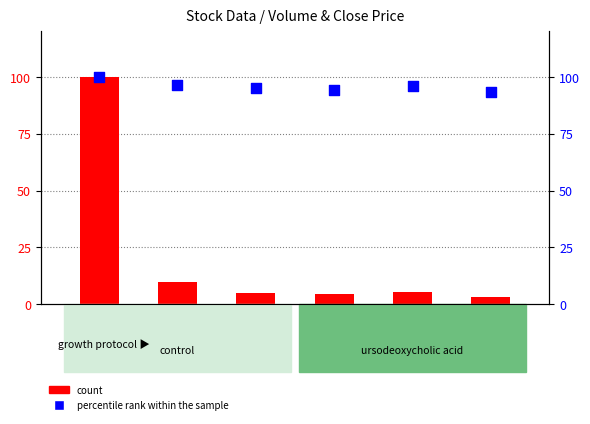

At which category is the sum across all series the highest?

2010-11-04